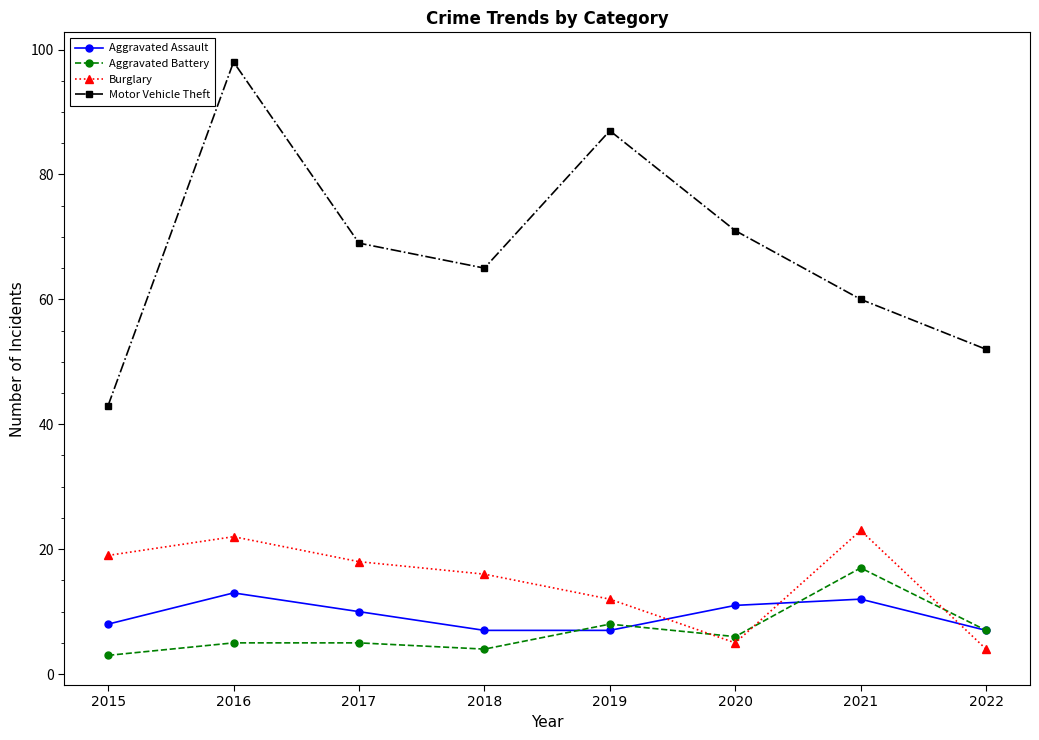

What value does the Motor Vehicle Theft series have at 2016?

98